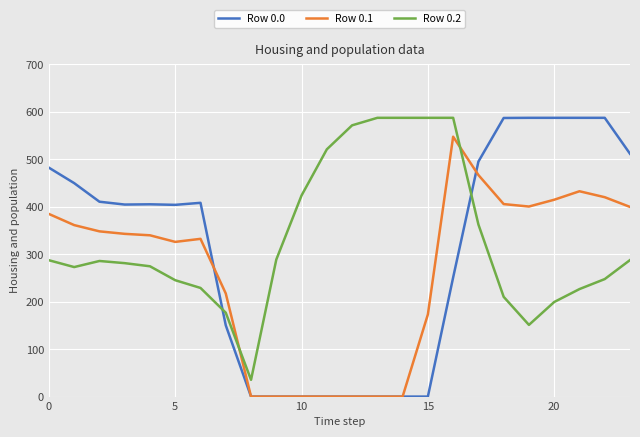

Which series has the largest range (max minus min)?

Row 0.0